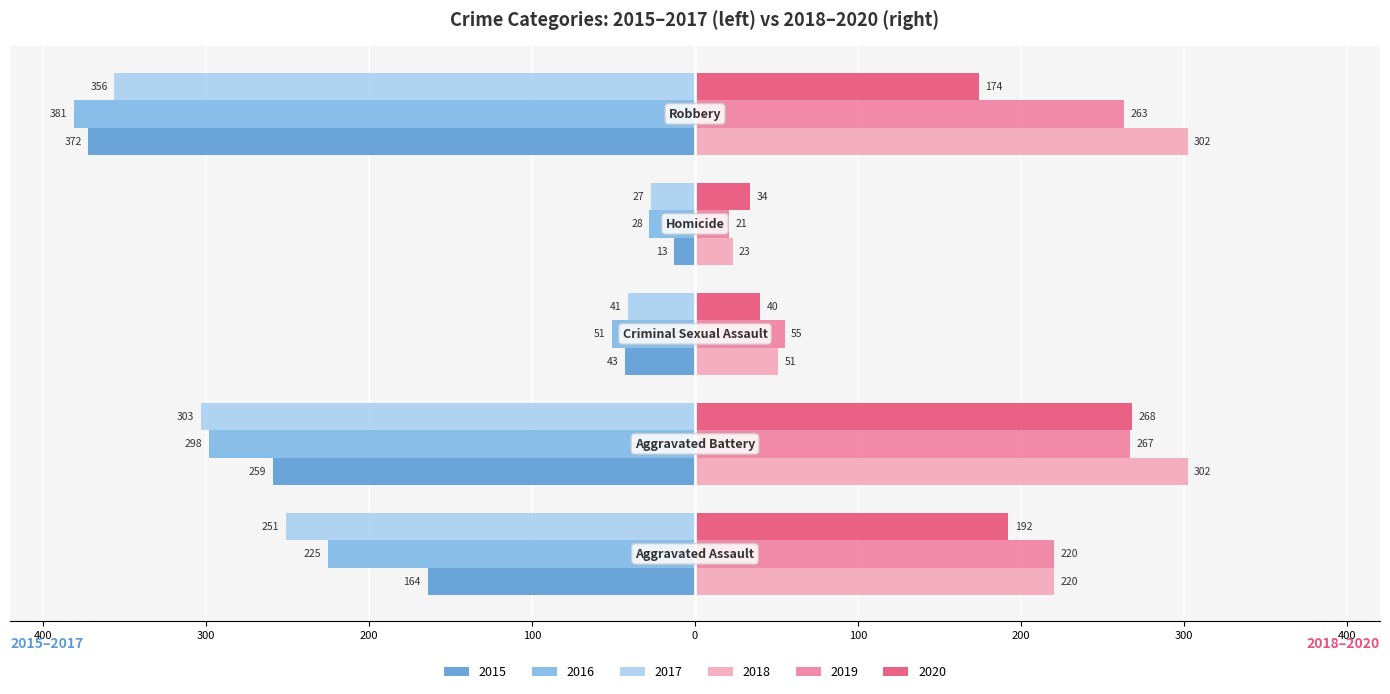

What are all the series names shown in the legend?

2015, 2016, 2017, 2018, 2019, 2020